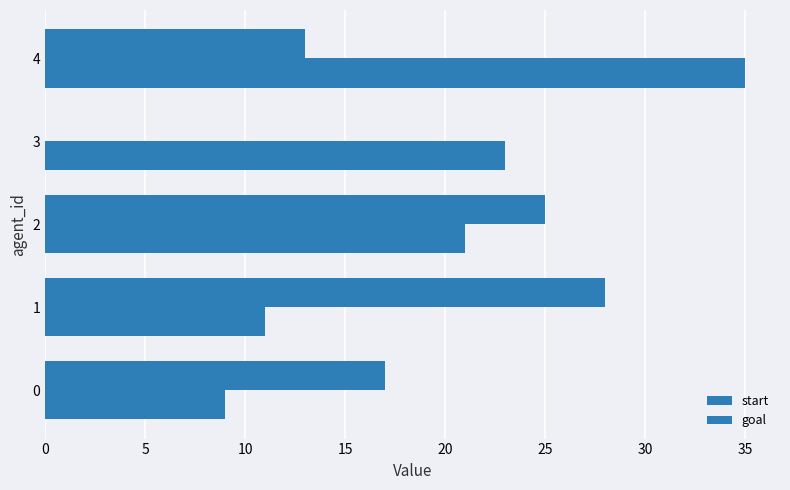

How many series are shown in this chart?

2